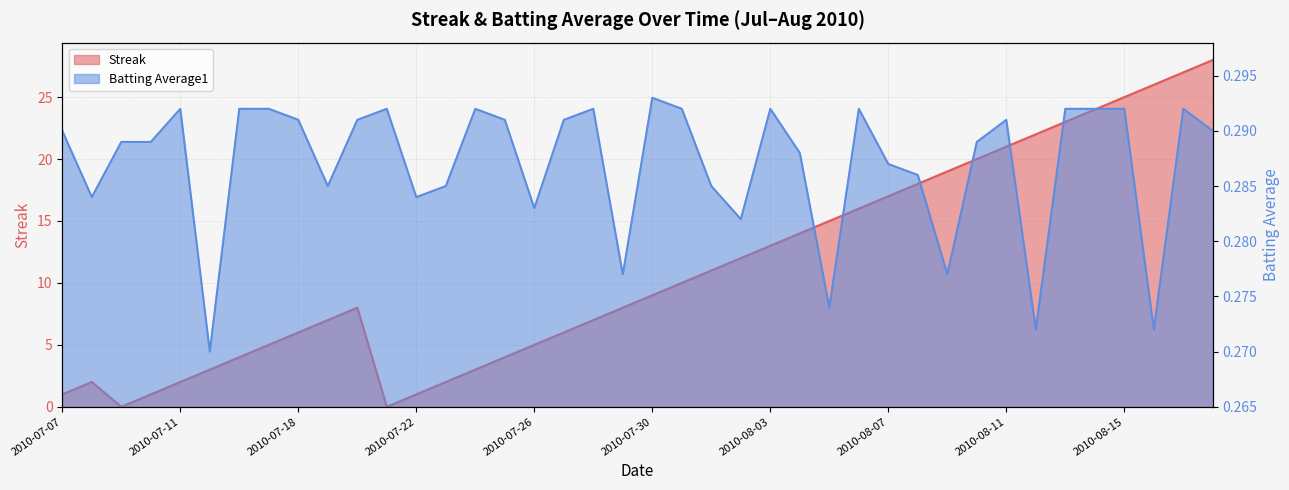

Reading left to right, transcribe all the data shown in this chart.

Streak: 2010-07-07=1.0	2010-07-08=2.0	2010-07-09=0.0	2010-07-10=1.0	2010-07-11=2.0	2010-07-15=3.0	2010-07-16=4.0	2010-07-17=5.0	2010-07-18=6.0	2010-07-19=7.0	2010-07-20=8.0	2010-07-21=0.0	2010-07-22=1.0	2010-07-23=2.0	2010-07-24=3.0	2010-07-25=4.0	2010-07-26=5.0	2010-07-27=6.0	2010-07-28=7.0	2010-07-29=8.0	2010-07-30=9.0	2010-07-31=10.0	2010-08-01=11.0	2010-08-02=12.0	2010-08-03=13.0	2010-08-04=14.0	2010-08-05=15.0	2010-08-06=16.0	2010-08-07=17.0	2010-08-08=18.0	2010-08-09=19.0	2010-08-10=20.0	2010-08-11=21.0	2010-08-12=22.0	2010-08-13=23.0	2010-08-14=24.0	2010-08-15=25.0	2010-08-16=26.0	2010-08-17=27.0	2010-08-18=28.0
Batting Average1: 2010-07-07=0.3	2010-07-08=0.3	2010-07-09=0.3	2010-07-10=0.3	2010-07-11=0.3	2010-07-15=0.3	2010-07-16=0.3	2010-07-17=0.3	2010-07-18=0.3	2010-07-19=0.3	2010-07-20=0.3	2010-07-21=0.3	2010-07-22=0.3	2010-07-23=0.3	2010-07-24=0.3	2010-07-25=0.3	2010-07-26=0.3	2010-07-27=0.3	2010-07-28=0.3	2010-07-29=0.3	2010-07-30=0.3	2010-07-31=0.3	2010-08-01=0.3	2010-08-02=0.3	2010-08-03=0.3	2010-08-04=0.3	2010-08-05=0.3	2010-08-06=0.3	2010-08-07=0.3	2010-08-08=0.3	2010-08-09=0.3	2010-08-10=0.3	2010-08-11=0.3	2010-08-12=0.3	2010-08-13=0.3	2010-08-14=0.3	2010-08-15=0.3	2010-08-16=0.3	2010-08-17=0.3	2010-08-18=0.3